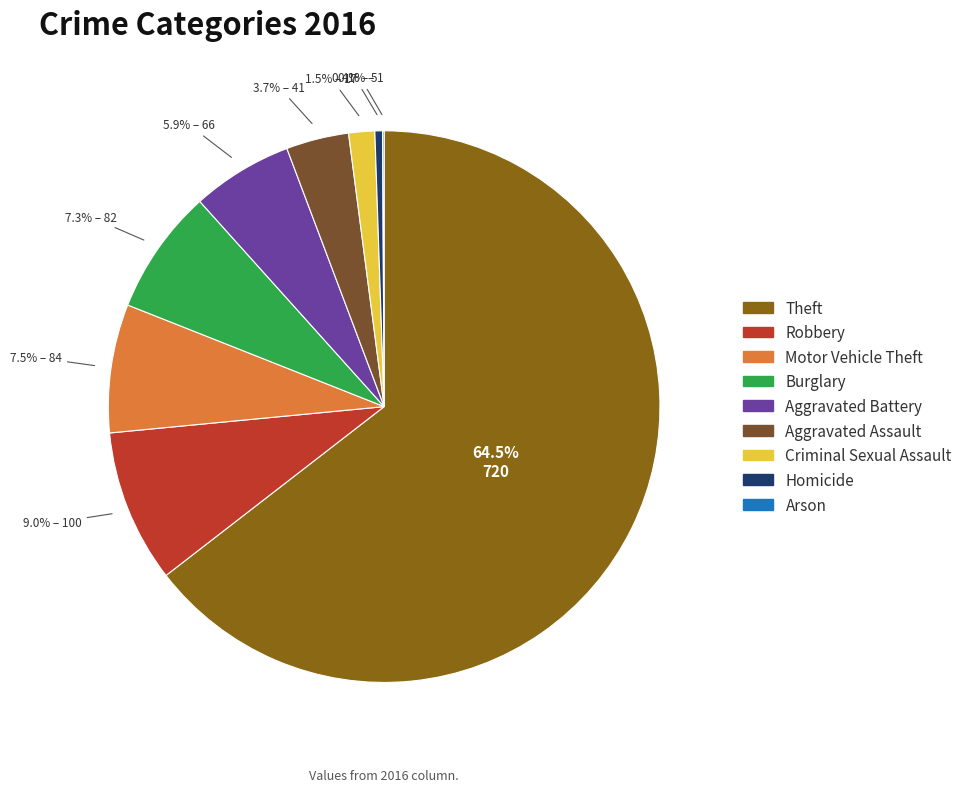

Is there any slice that represents more than half of the pie?

Yes